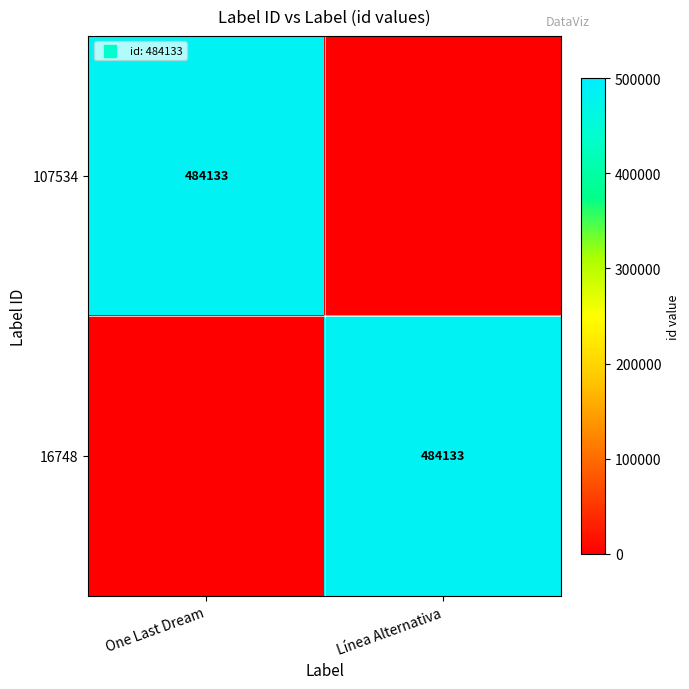

The value of 107534 at One Last Dream is 484133. True or false?

True